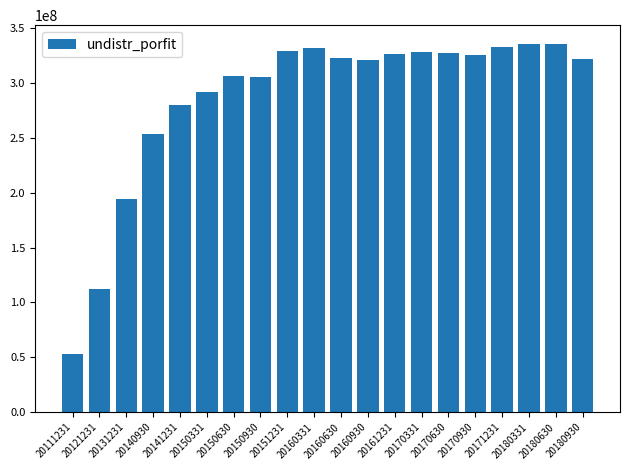

What is the sum of all values?

5731406839.1